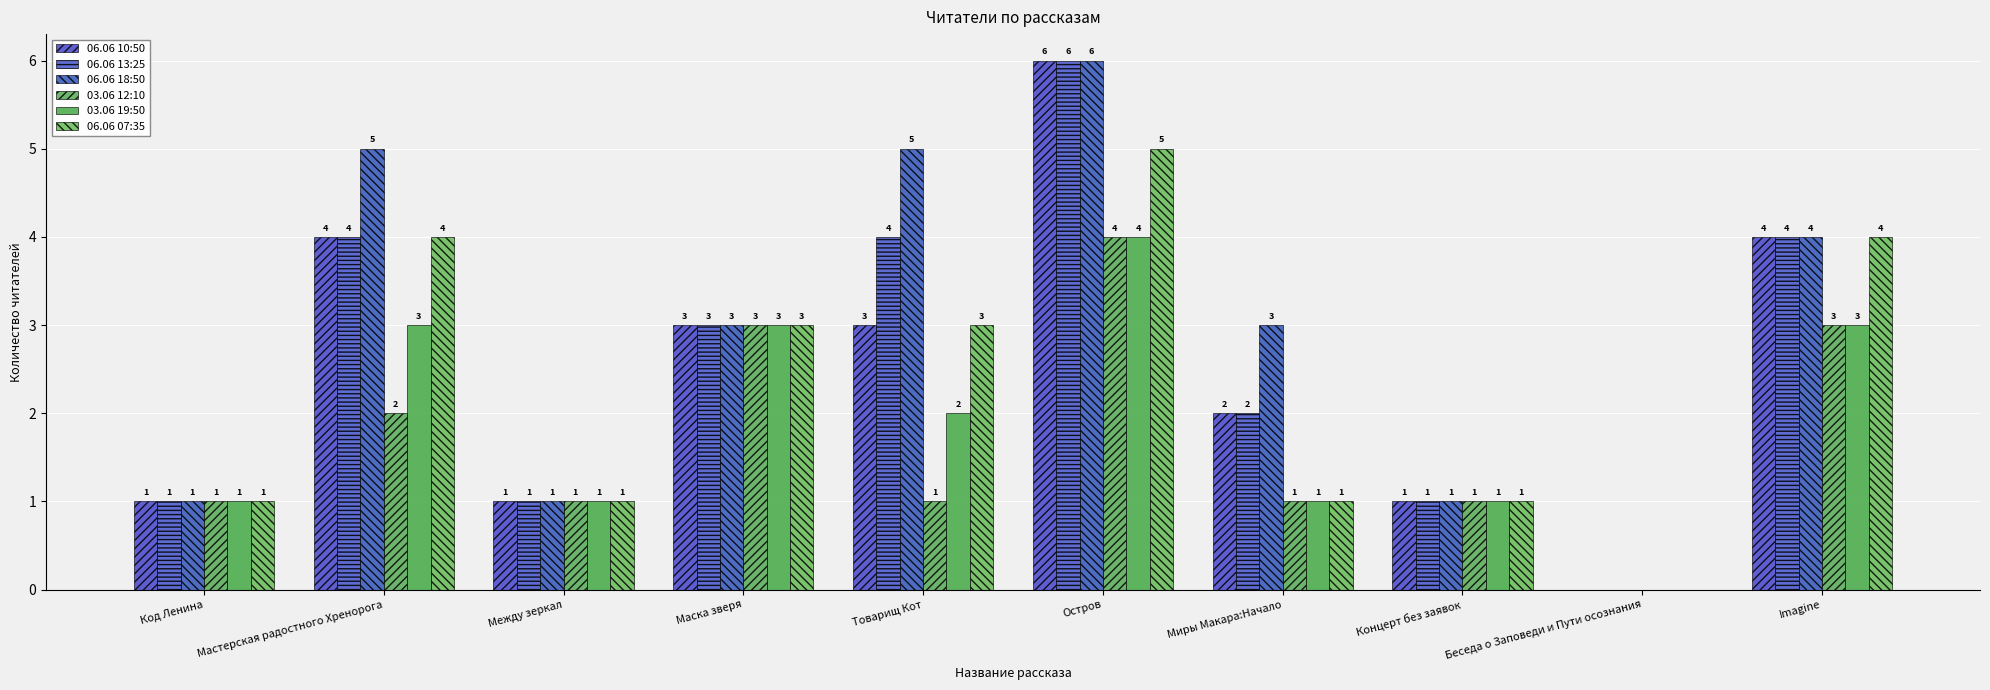

What is the label of the 4th bar from the right?

Миры Макара:Начало